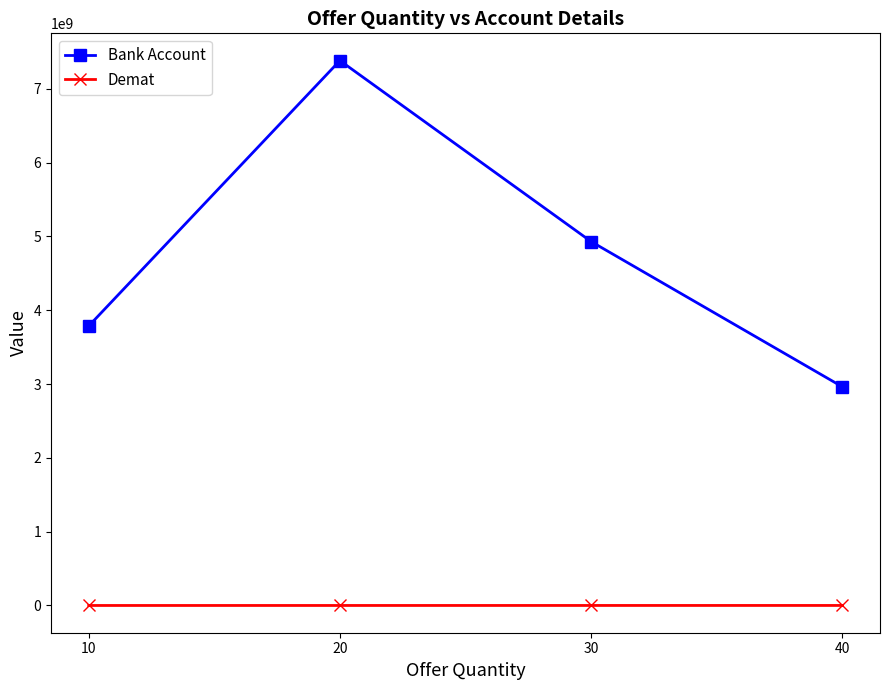

How many data points does each series have?

4